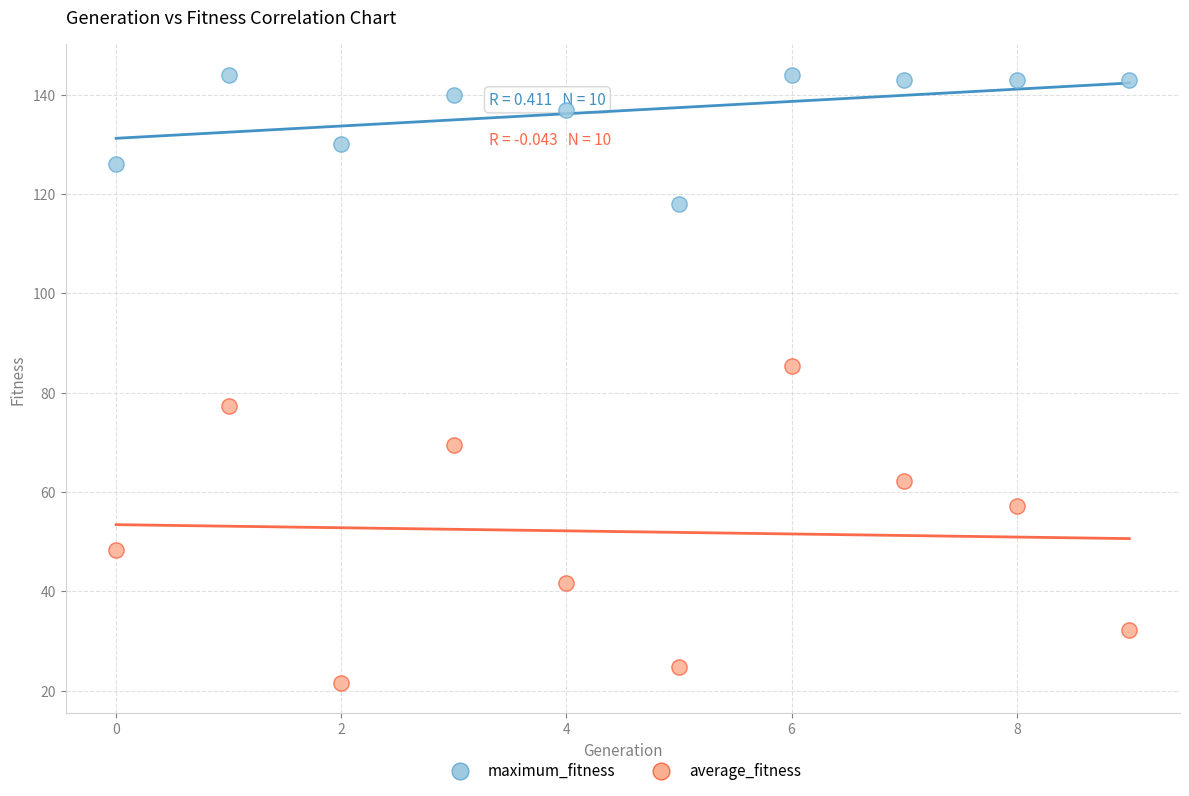

What are all the series names shown in the legend?

maximum_fitness, average_fitness